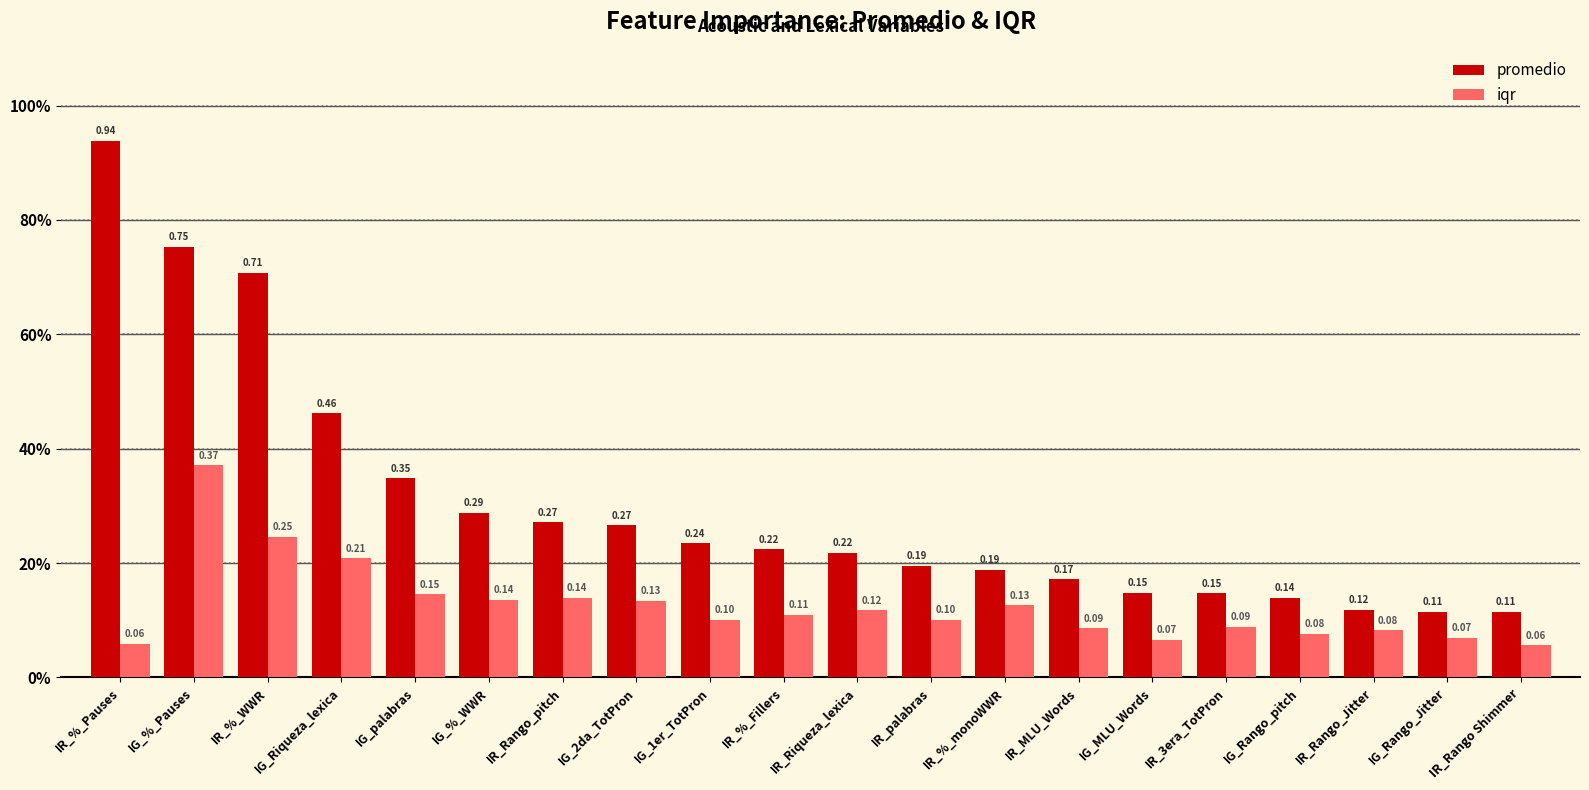

What is the minimum value shown in the chart?

0.1